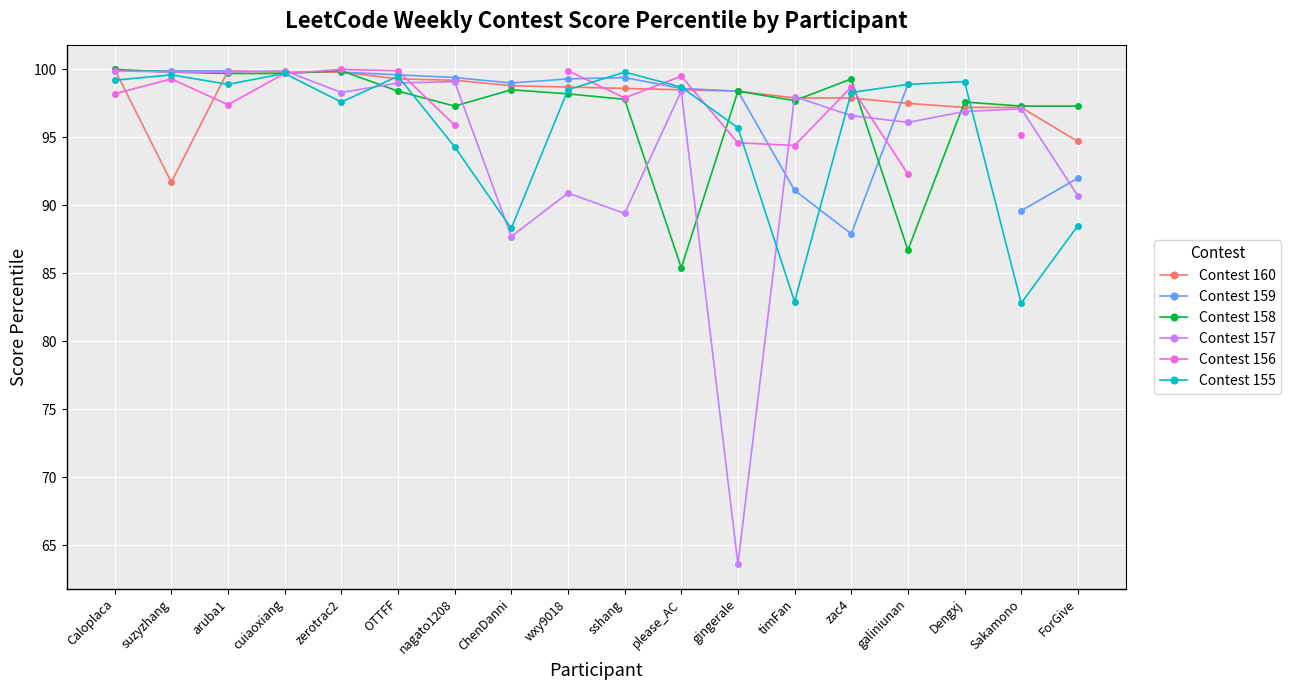

At which label does Contest 159 first exceed 99?

Caloplaca